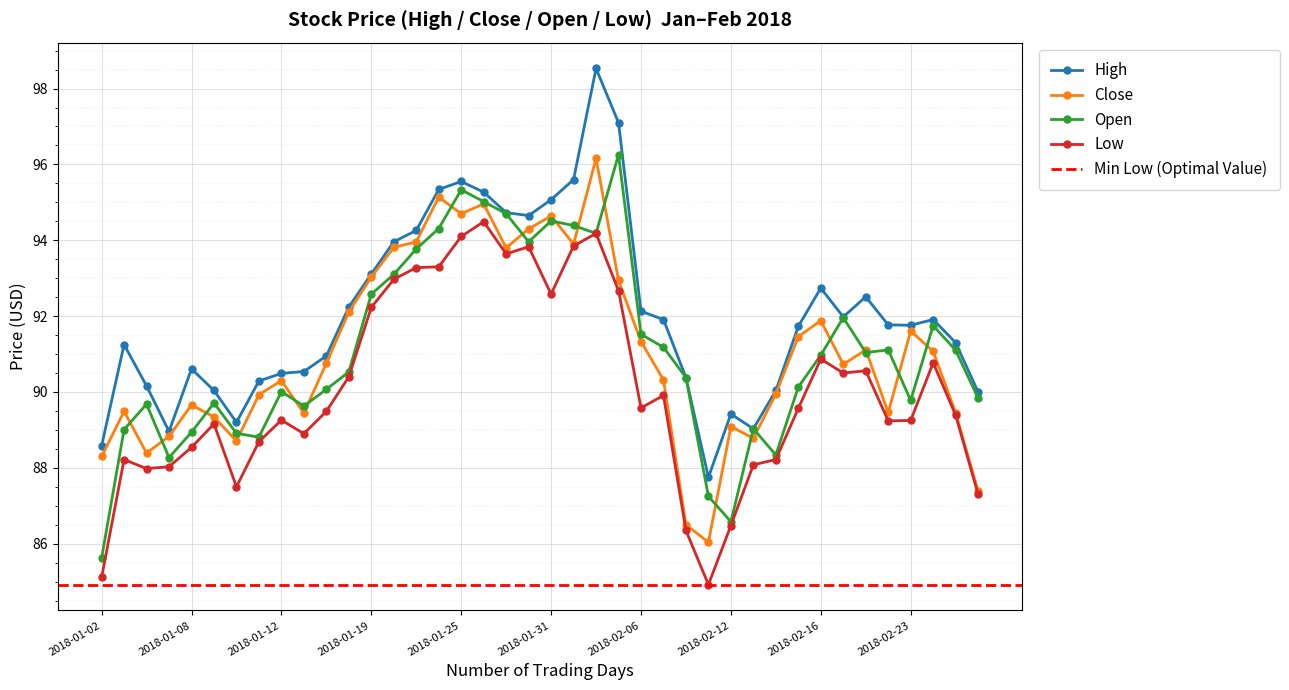

Rank the categories by Open value from highest to lowest.

2018-02-05, 2018-01-25, 2018-01-26, 2018-01-29, 2018-01-31, 2018-02-01, 2018-01-24, 2018-02-02, 2018-01-30, 2018-01-23, 2018-01-22, 2018-01-19, 2018-02-20, 2018-02-26, 2018-02-06, 2018-02-07, 2018-02-22, 2018-02-27, 2018-02-21, 2018-02-16, 2018-01-18, 2018-02-08, 2018-02-15, 2018-01-17, 2018-01-12, 2018-02-28, 2018-02-23, 2018-01-09, 2018-01-04, 2018-01-16, 2018-02-13, 2018-01-03, 2018-01-08, 2018-01-10, 2018-01-11, 2018-02-14, 2018-01-05, 2018-02-09, 2018-02-12, 2018-01-02